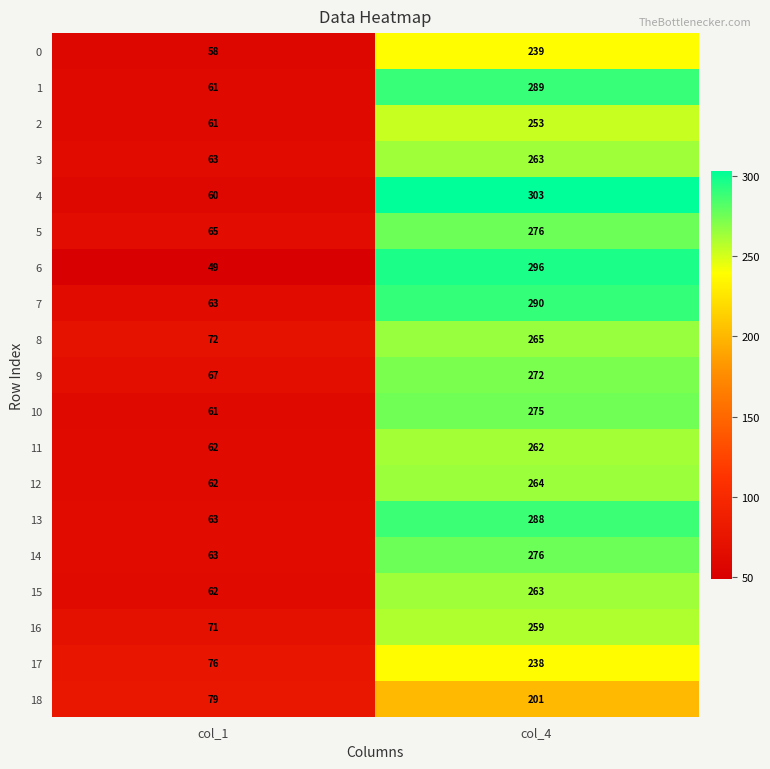

What is the difference between the 7 values at col_4 and col_1?

227